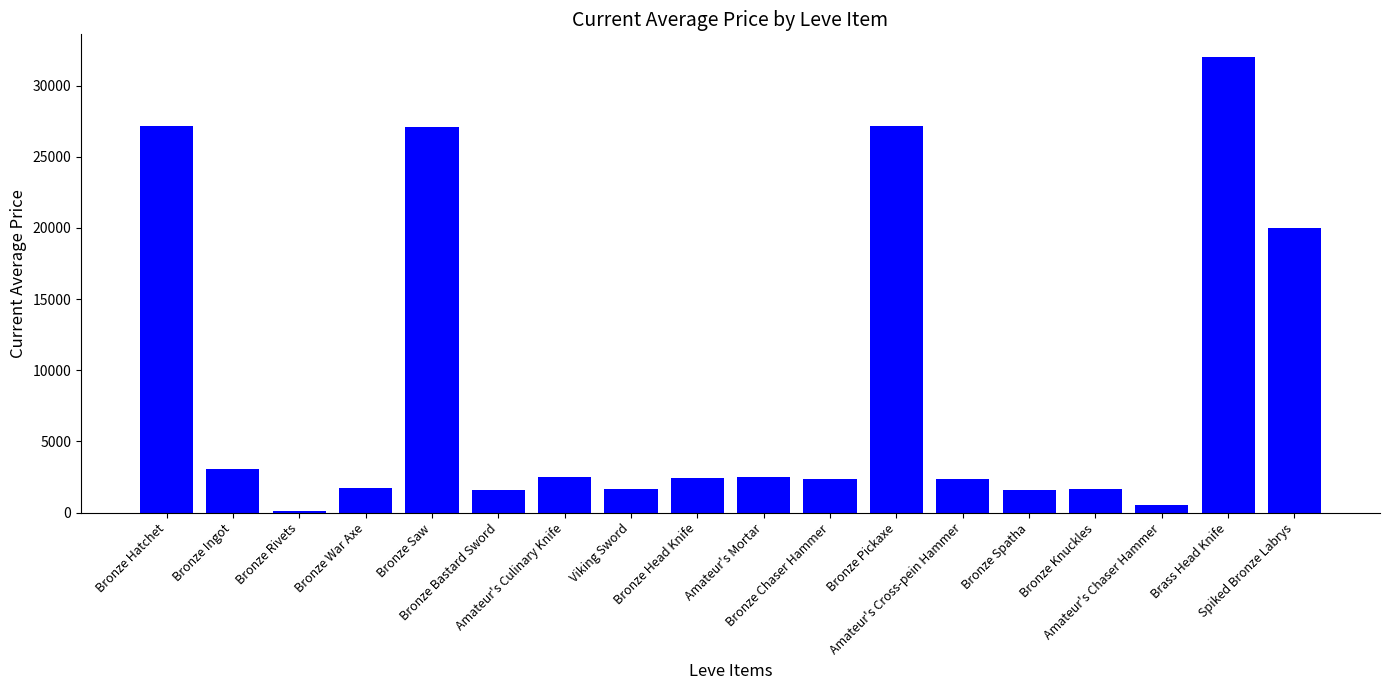

What is the sum of all values?

157416.5